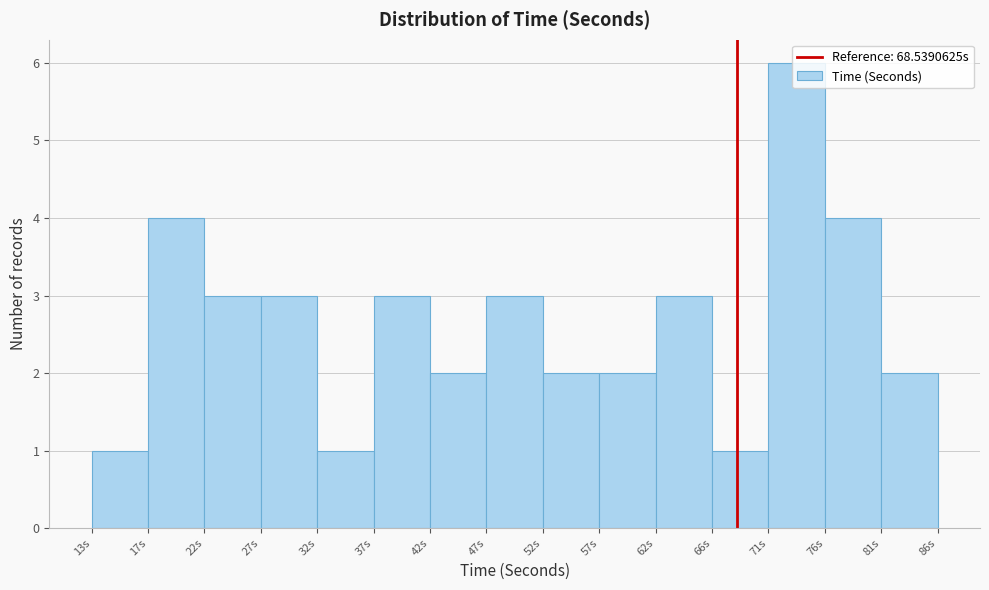

How tall is the bar that spans 81.0 to 86.0 on the x-axis? Neither the bar edges nor the heights are printed on the chart, so give them approximately, as read against the axes.

2